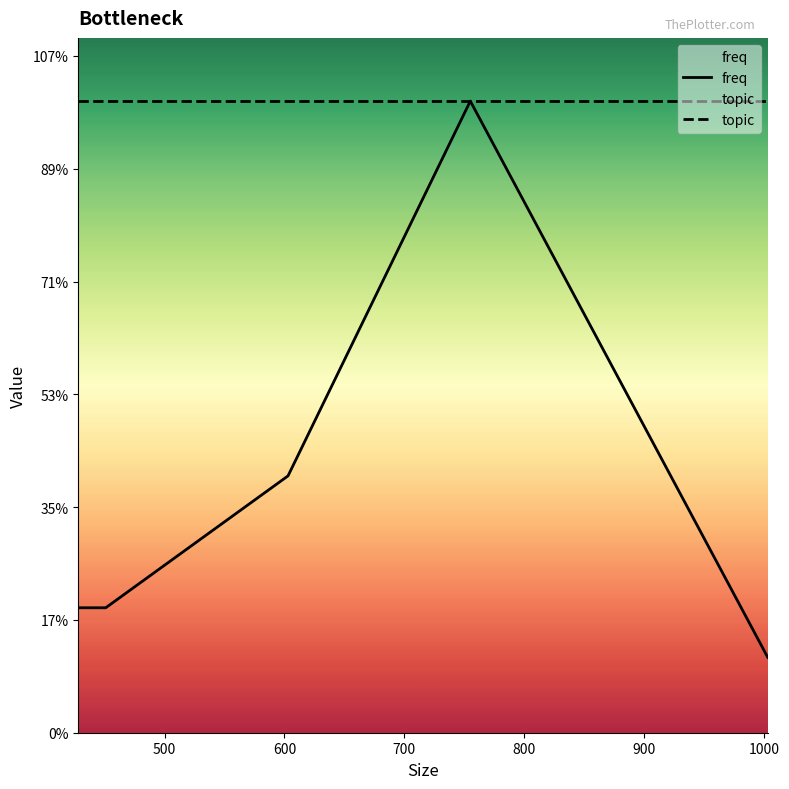

Rank the series by their maximum value, from lowest to highest.

freq, topic